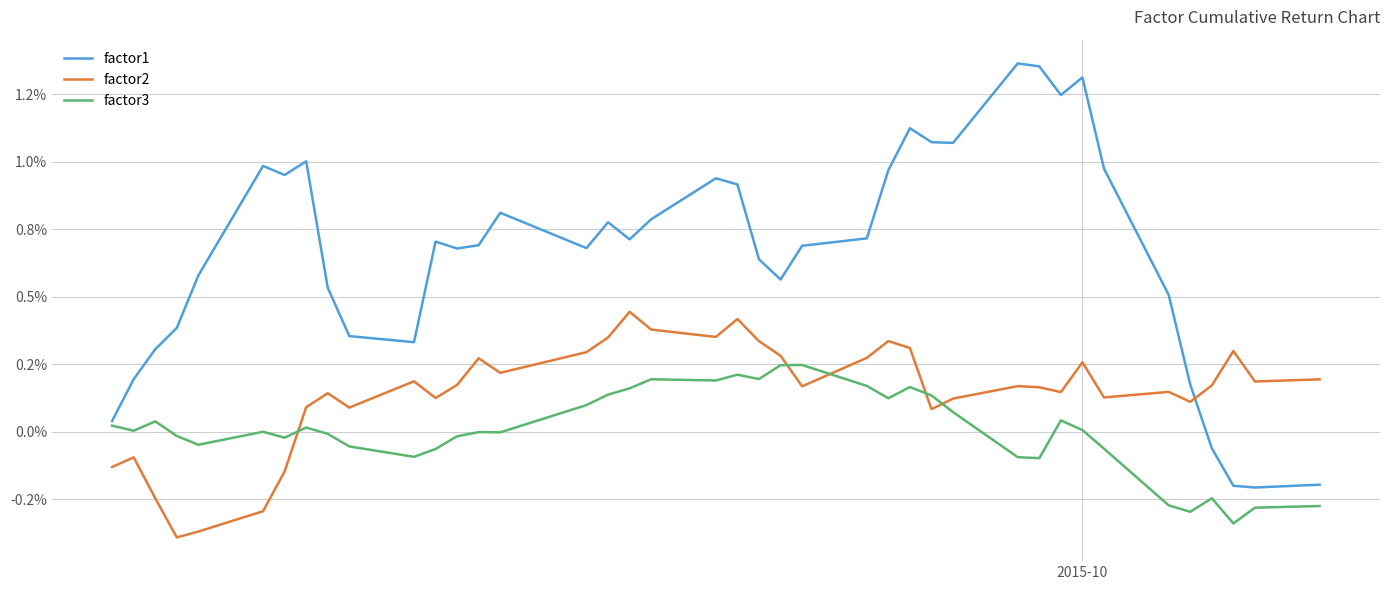

Does the chart display data point markers on the line(s)?

No